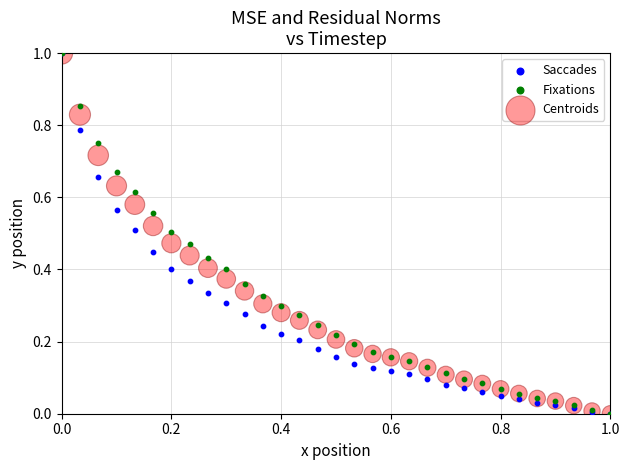

What are all the series names shown in the legend?

Saccades, Fixations, Centroids